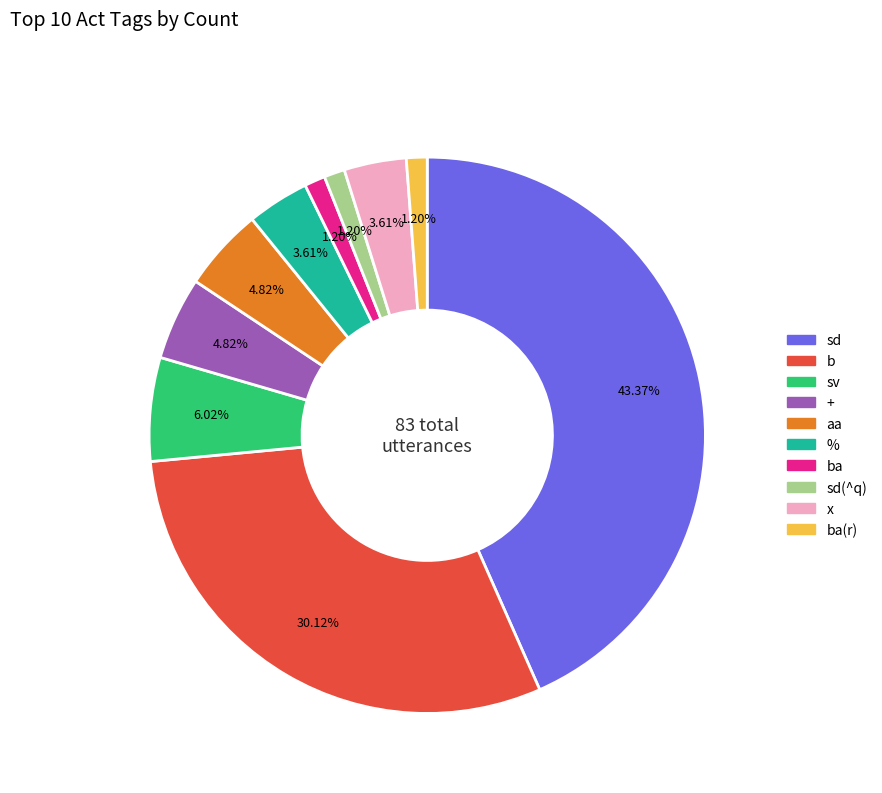

Does any single category account for the majority?

No